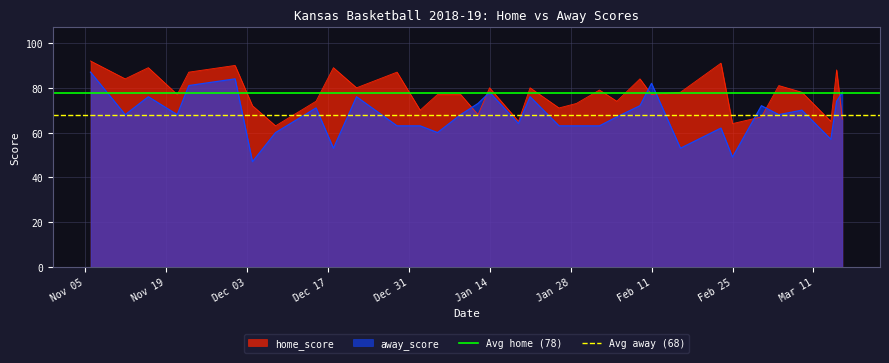

What is the lowest value of the away_score series?

47